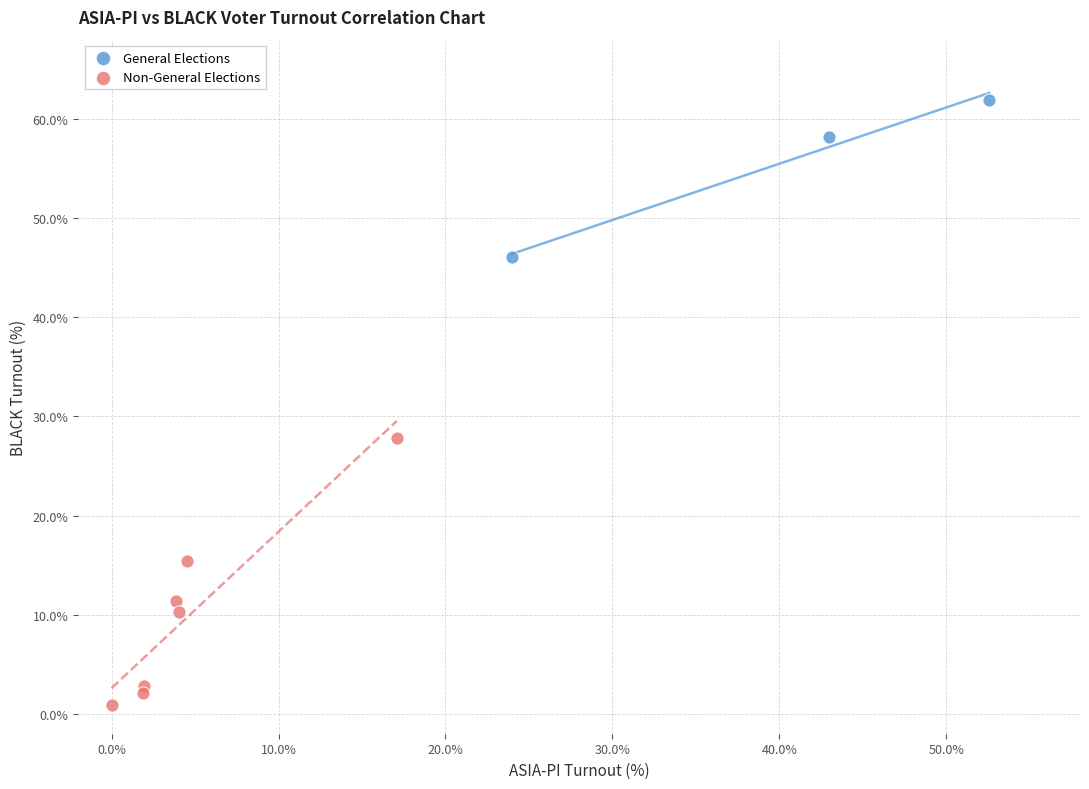

Which series reaches the maximum Y coordinate?

General Elections